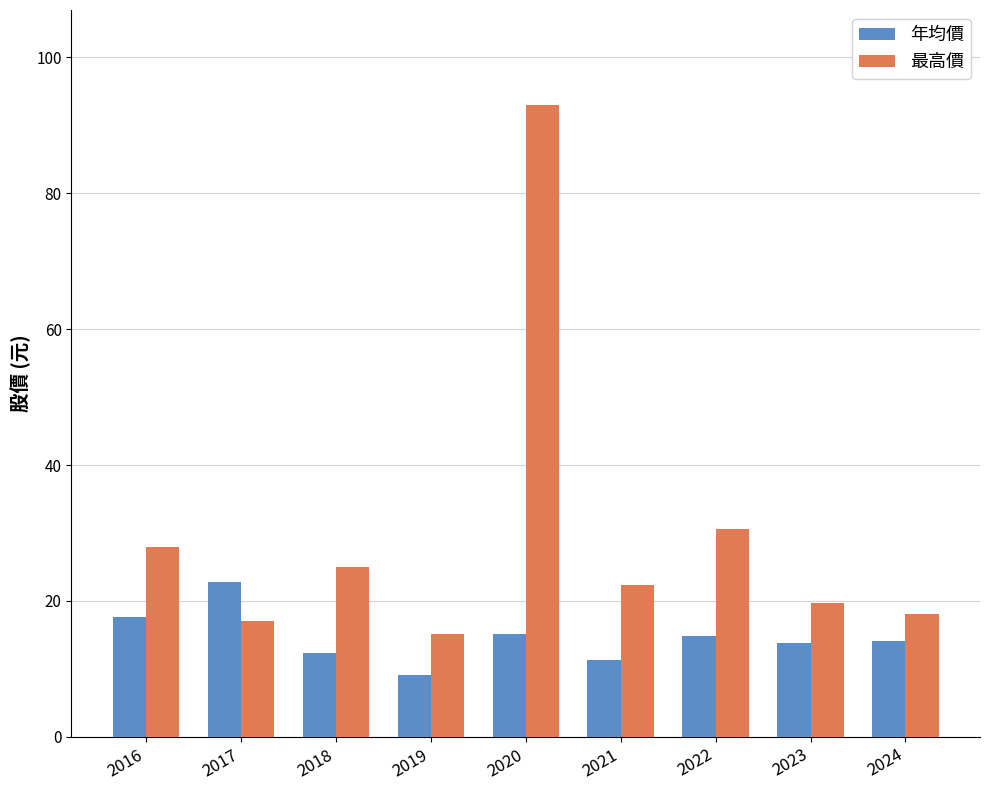

What is the difference between the highest and lowest values at 2023?

5.8